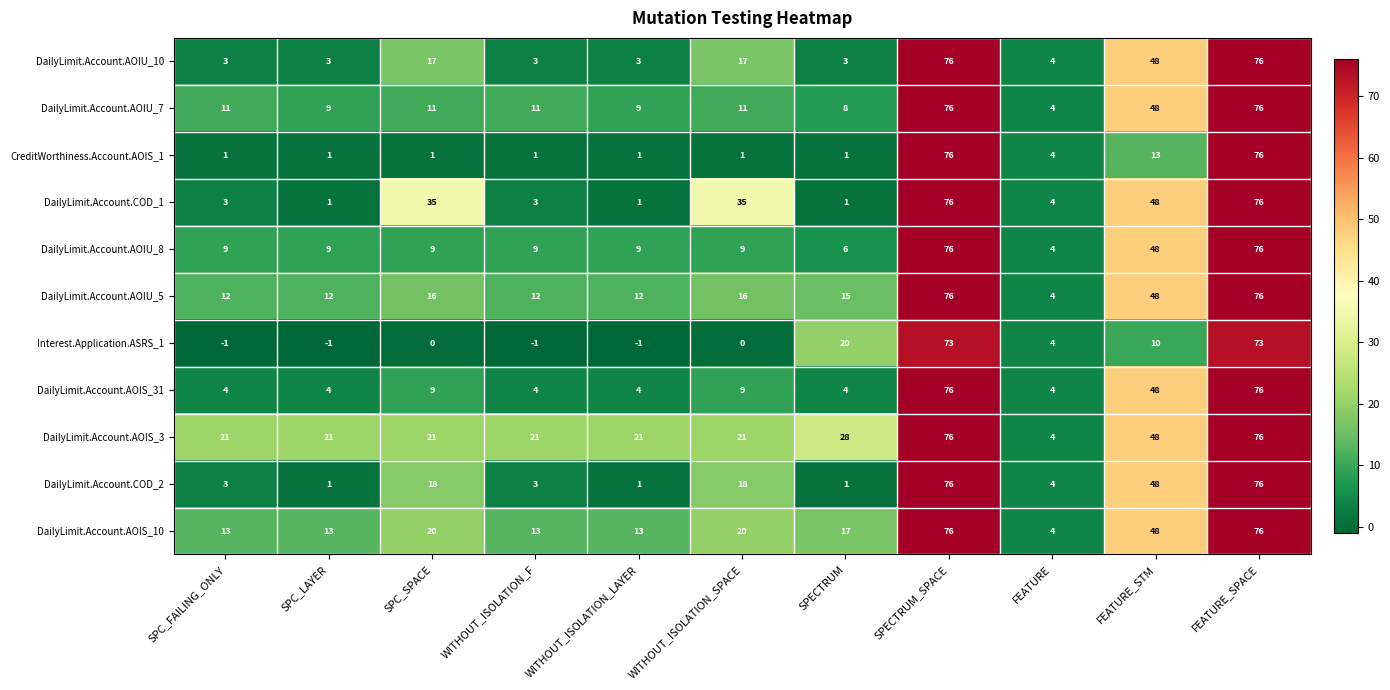

At how many categories does at least one series exceed 67?

2